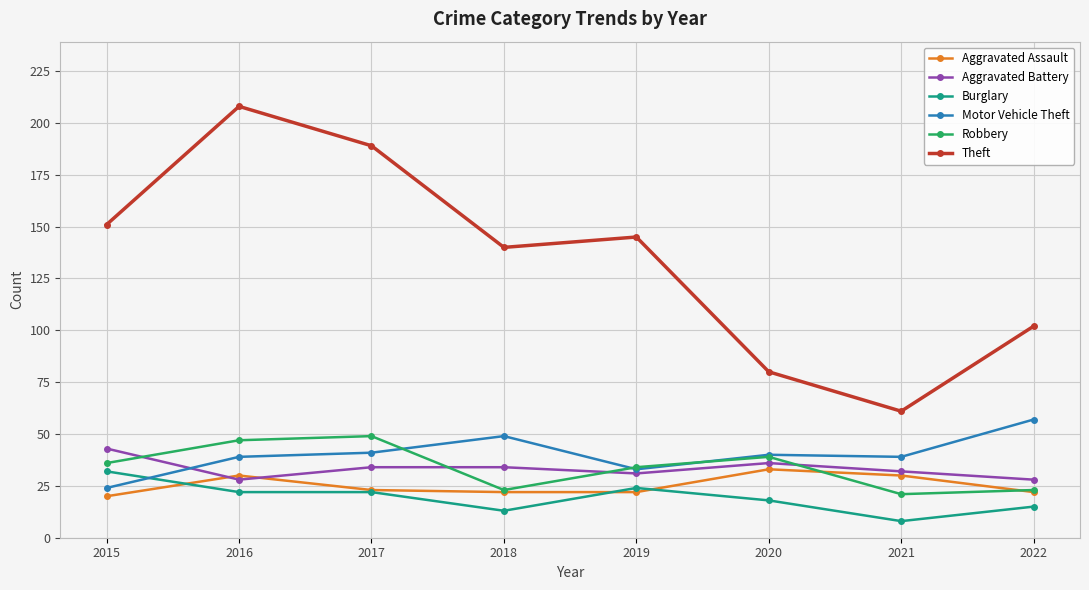

How many lines are shown in the chart?

6